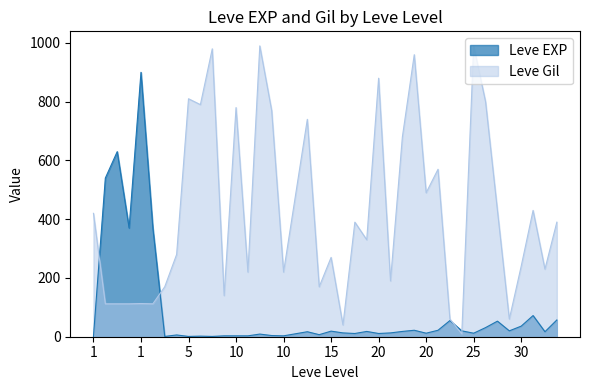

Is it true that Leve EXP equals 18 at 15?

True